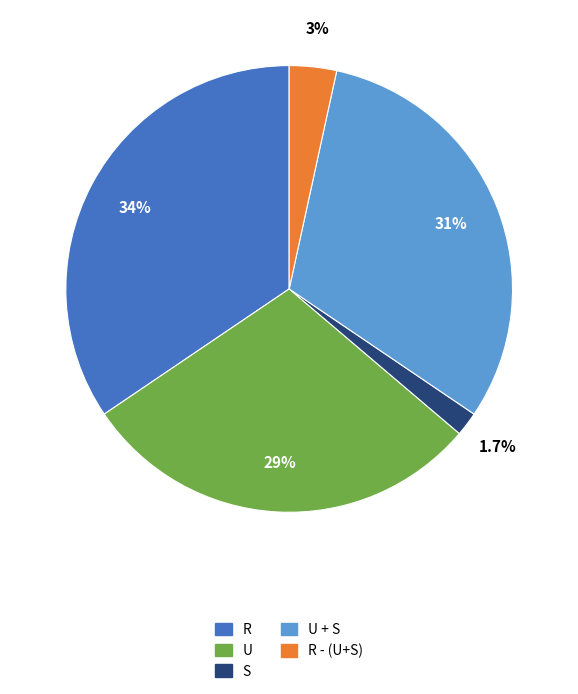

How many segments does this pie chart have?

5